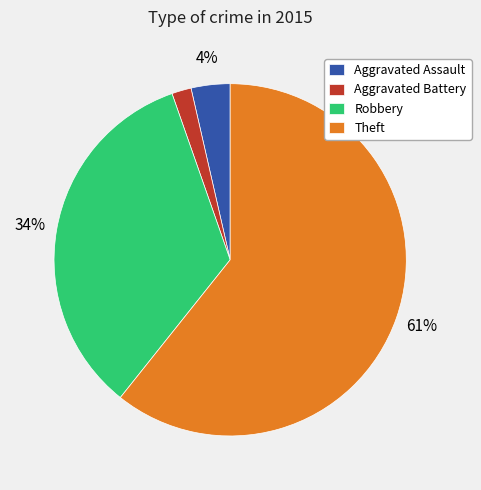

Which slice represents more than half of the pie?

Theft